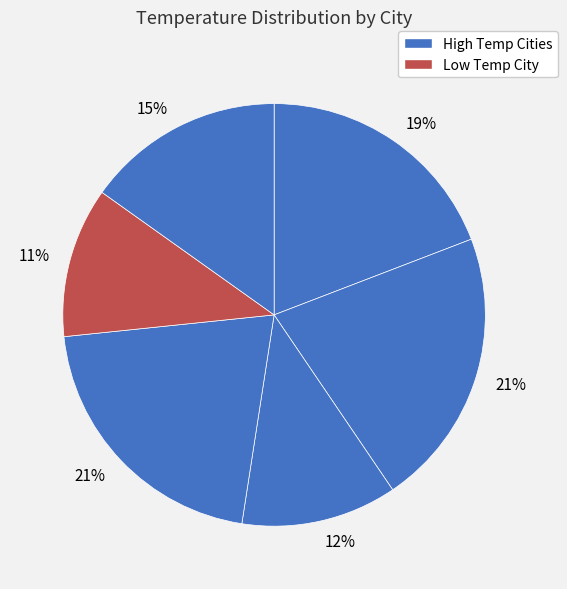

Count the number of slices in the pie.

6